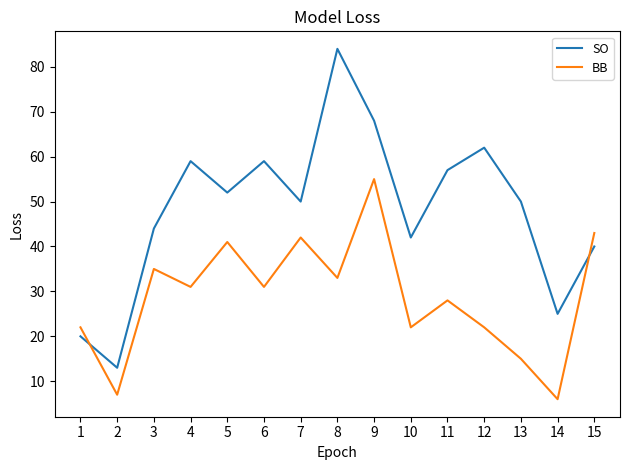

Reading left to right, extract all data points from this chart.

SO: 1=20	2=13	3=44	4=59	5=52	6=59	7=50	8=84	9=68	10=42	11=57	12=62	13=50	14=25	15=40
BB: 1=22	2=7	3=35	4=31	5=41	6=31	7=42	8=33	9=55	10=22	11=28	12=22	13=15	14=6	15=43